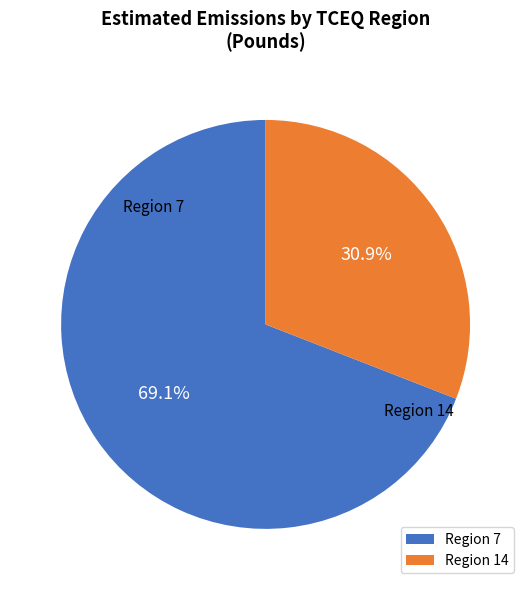

Which has a higher value, Region 14 or Region 7?

Region 7